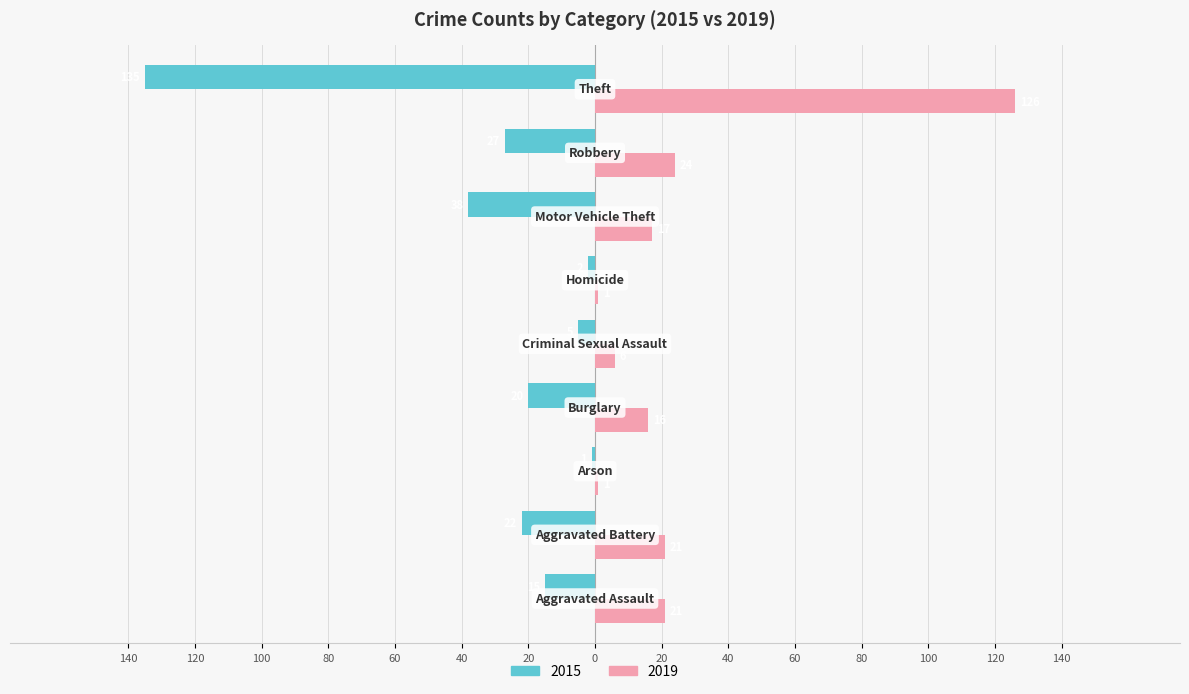

What are all the series names shown in the legend?

2015, 2019